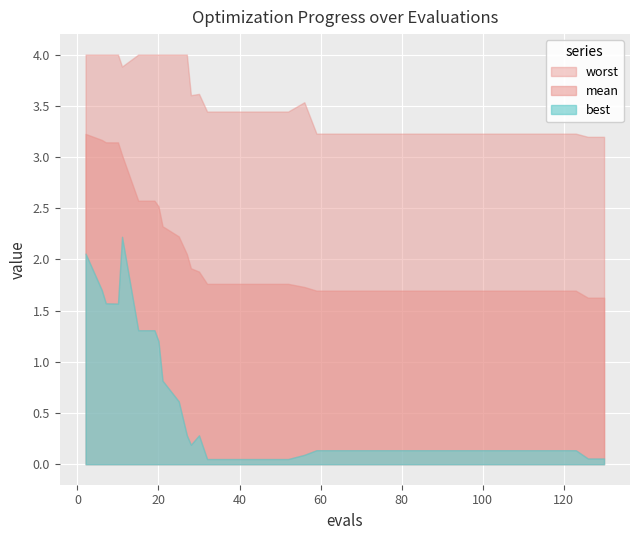

Reading left to right, list all the values displayed in this chart.

mean: 3.2	3.2	3.1	3.1	3.1	3.0	2.6	2.6	2.5	2.3	2.2	2.1	1.9	1.9	1.8	1.8	1.8	1.8	1.8	1.8	1.7	1.7	1.7	1.7	1.7	1.7	1.7	1.7	1.7	1.7	1.7	1.7	1.7	1.7	1.7	1.7	1.7	1.7	1.6	1.6
best: 2.1	1.7	1.6	1.6	1.6	2.2	1.3	1.3	1.2	0.8	0.6	0.3	0.2	0.3	0.1	0.1	0.1	0.1	0.1	0.1	0.1	0.1	0.1	0.1	0.1	0.1	0.1	0.1	0.1	0.1	0.1	0.1	0.1	0.1	0.1	0.1	0.1	0.1	0.1	0.1
worst: 4.0	4.0	4.0	4.0	4.0	3.9	4.0	4.0	4.0	4.0	4.0	4.0	3.6	3.6	3.4	3.4	3.4	3.4	3.4	3.4	3.5	3.2	3.2	3.2	3.2	3.2	3.2	3.2	3.2	3.2	3.2	3.2	3.2	3.2	3.2	3.2	3.2	3.2	3.2	3.2